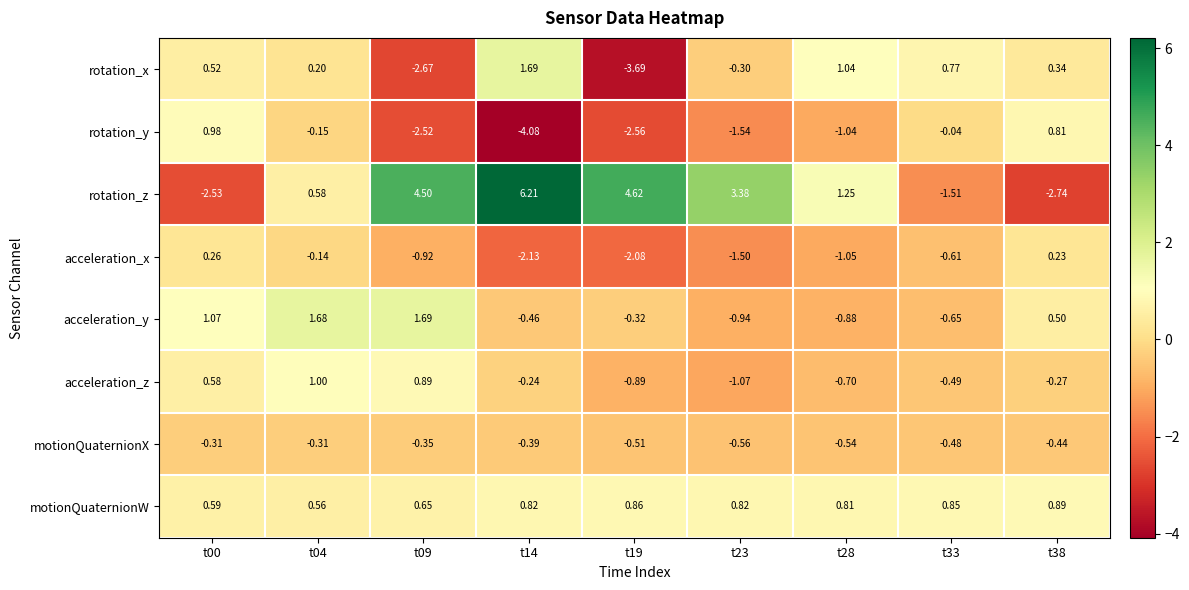

Rank the series at t04 from highest to lowest value.

acceleration_y, acceleration_z, rotation_z, motionQuaternionW, rotation_x, acceleration_x, rotation_y, motionQuaternionX